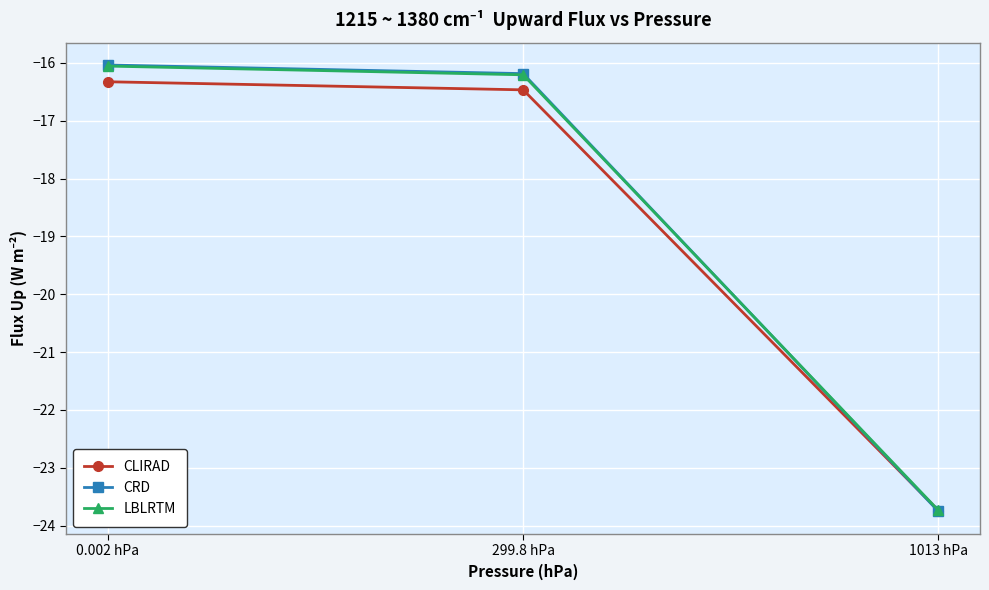

Which label corresponds to the largest value in the chart?

0.002 hPa